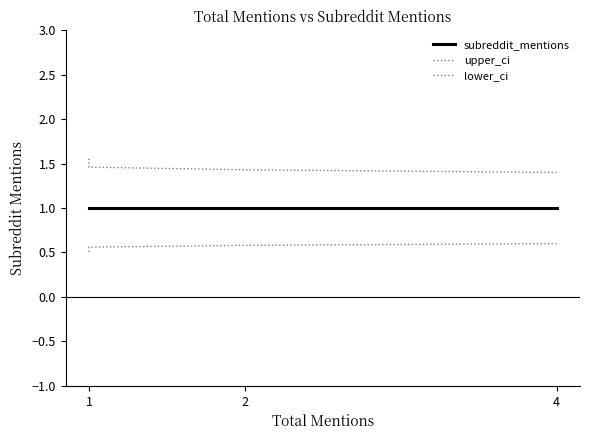

At how many categories does at least one series exceed 0?

7